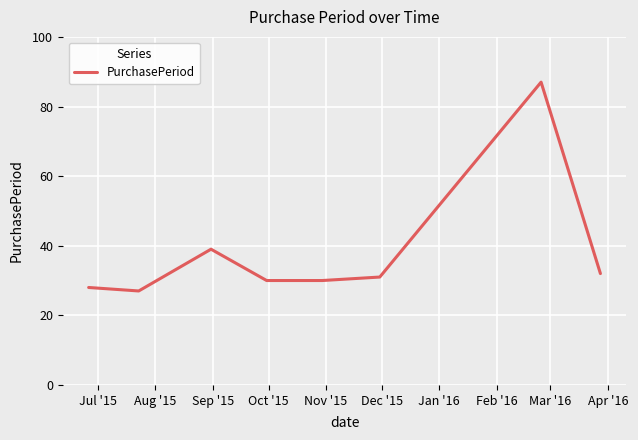

How many interior local peaks (higher than both neighbors) does the data have?

2